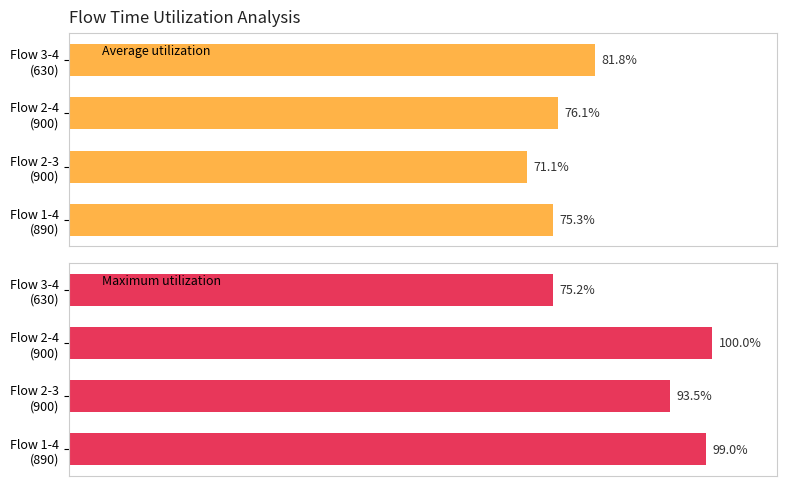

How many values in the Maximum utilization series exceed 99?

1